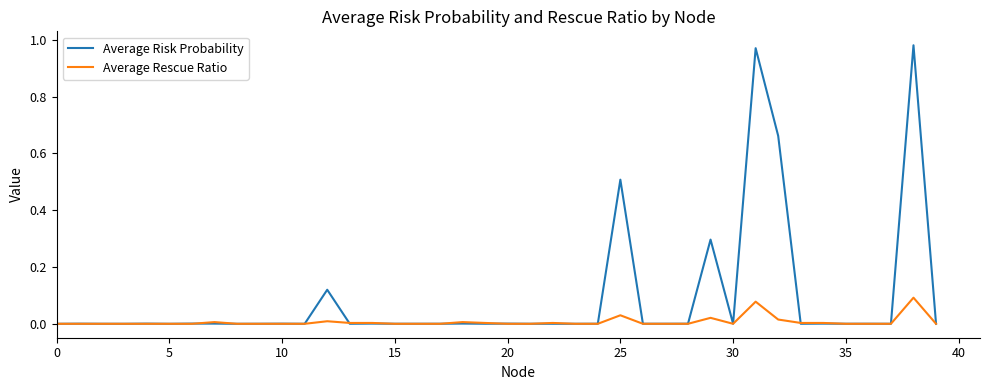

Rank the series by their average value, from lowest to highest.

Average Rescue Ratio, Average Risk Probability